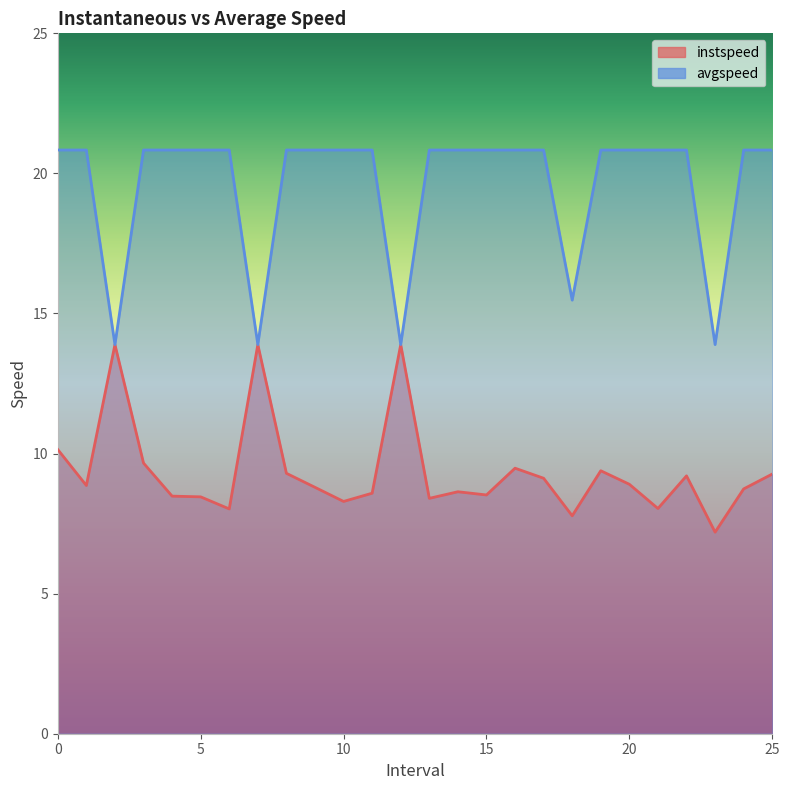

True or false: instspeed and avgspeed intersect in this chart.

False